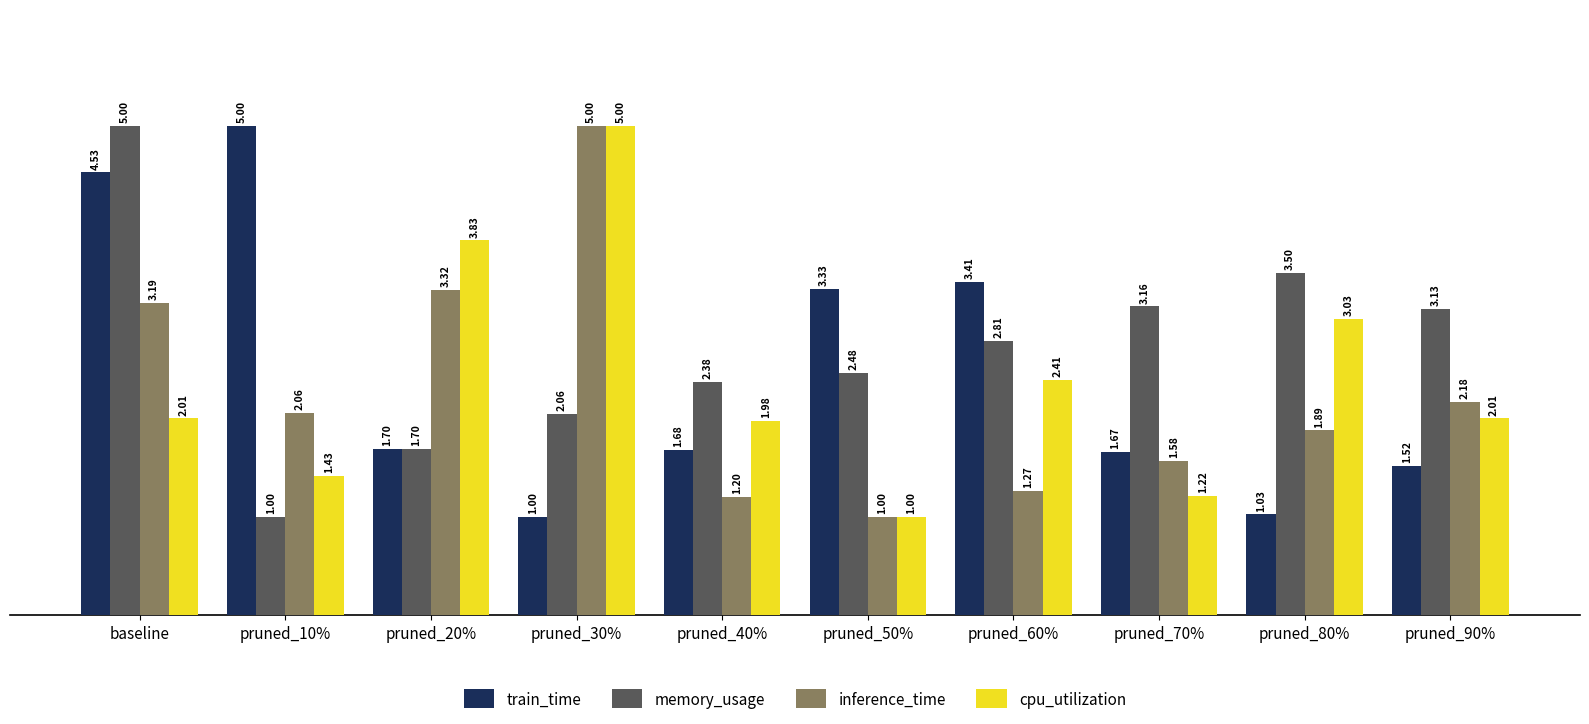

What is the minimum value for inference_time?

1.0